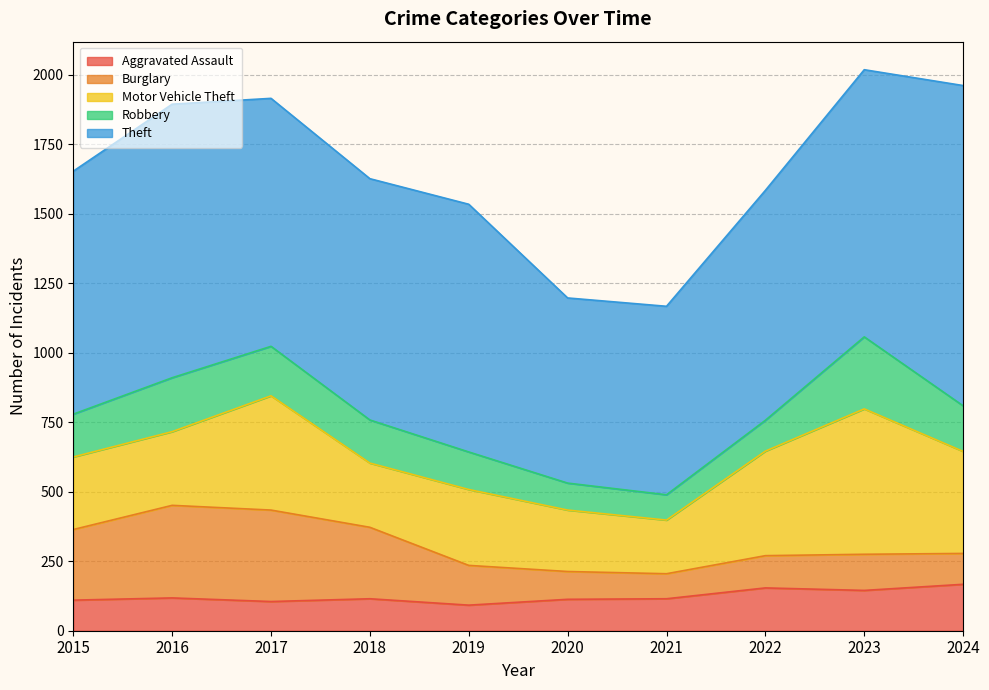

List the labels in order of Motor Vehicle Theft value, largest first.

2023, 2017, 2022, 2024, 2019, 2016, 2015, 2018, 2020, 2021